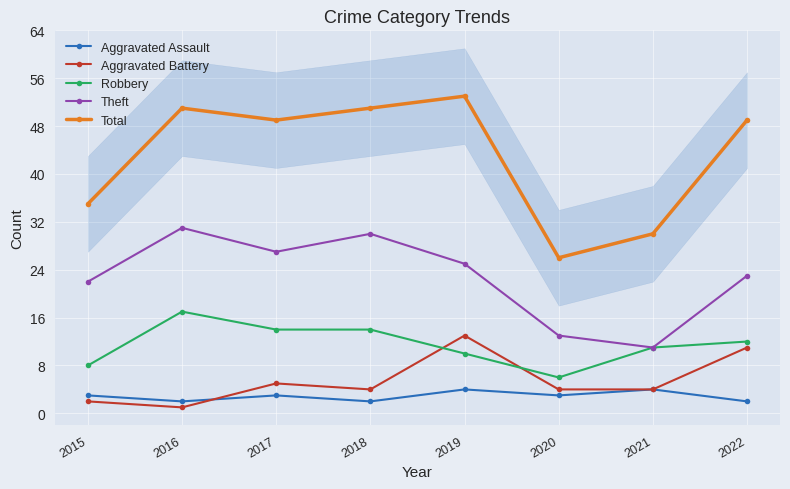

Rank the categories by Theft value from highest to lowest.

2016, 2018, 2017, 2019, 2022, 2015, 2020, 2021